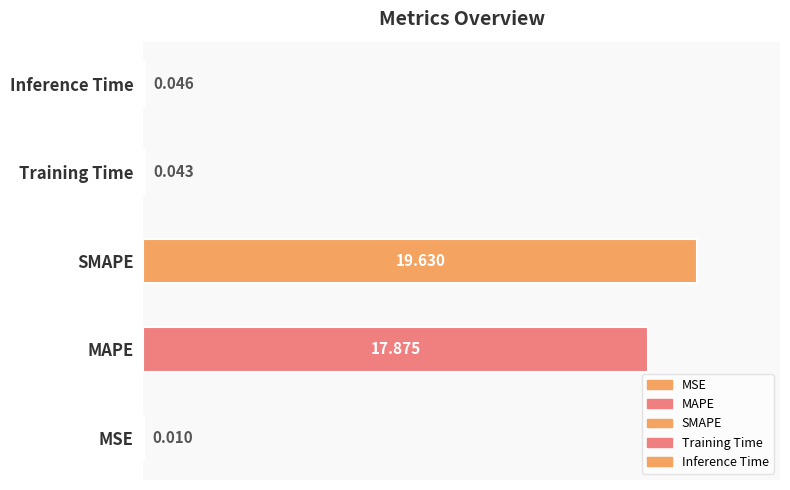

How many categories are shown in the chart?

5